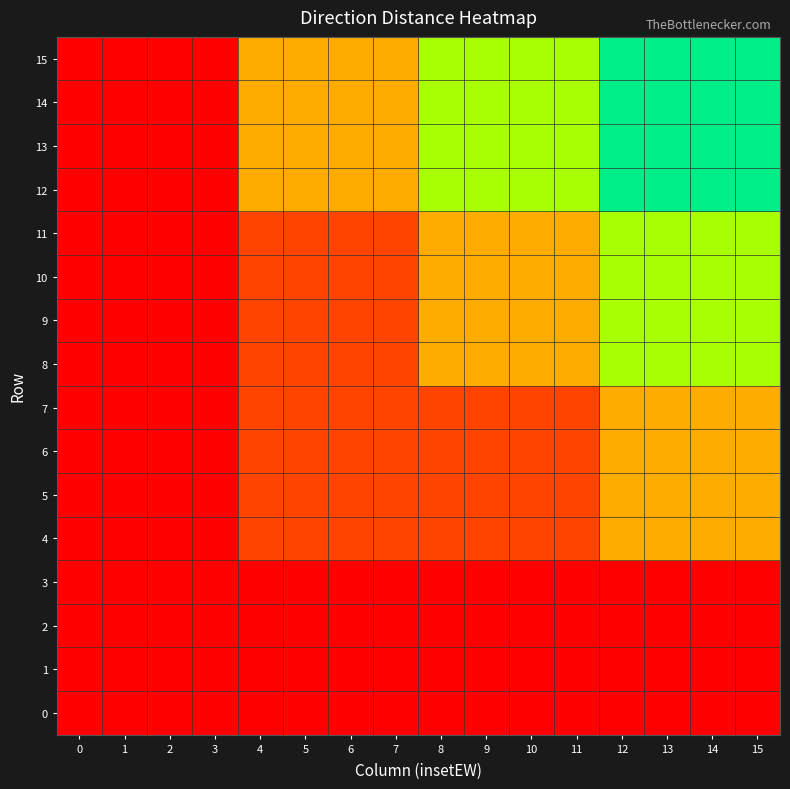

Which series has the largest total across all categories?

12